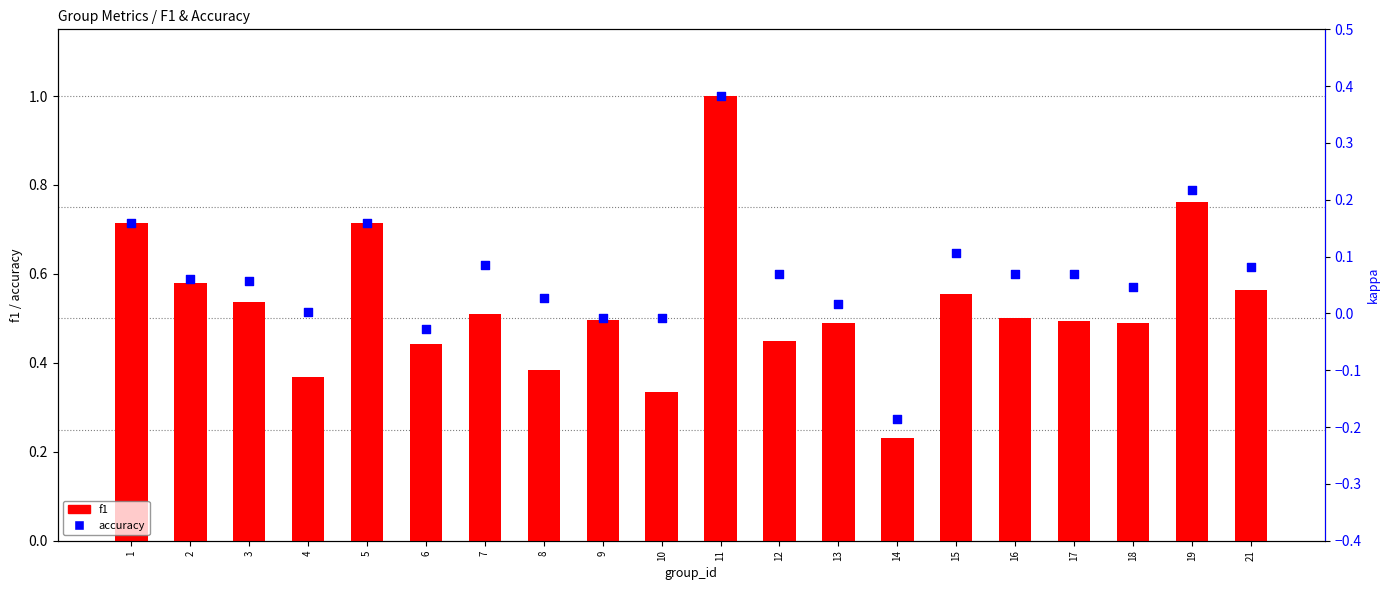

Is the value of f1 at 18 greater than the value of accuracy at 2?

No